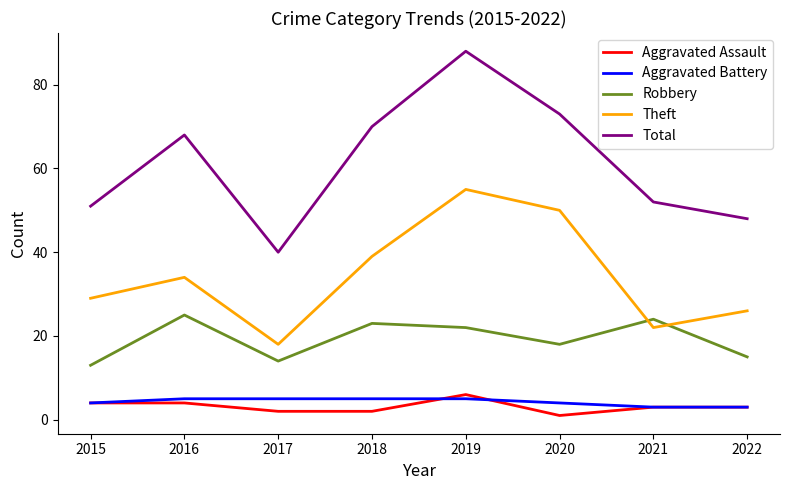

What is the spread (max minus min) of values at 2018?

68